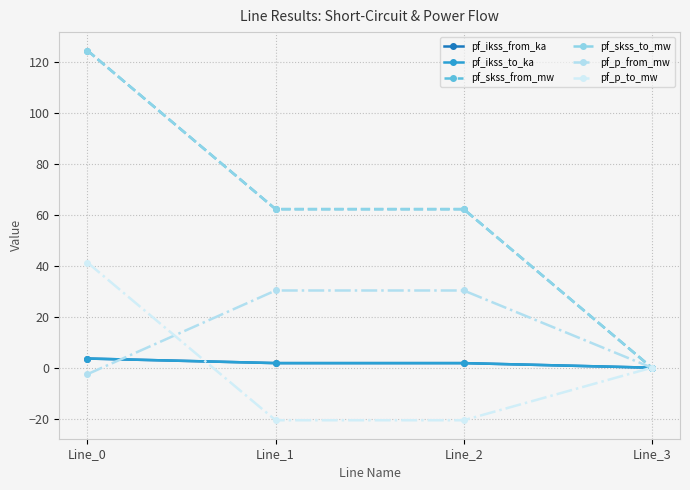

What is the maximum value shown in the chart?

124.6